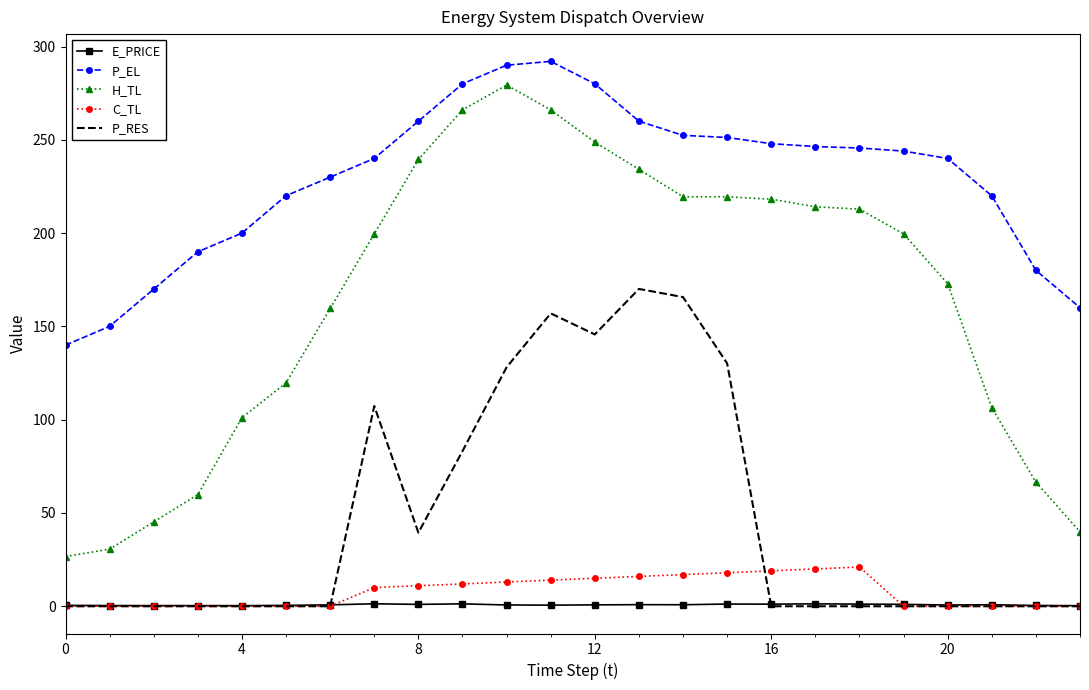

What is the lowest value of the E_PRICE series?

0.3